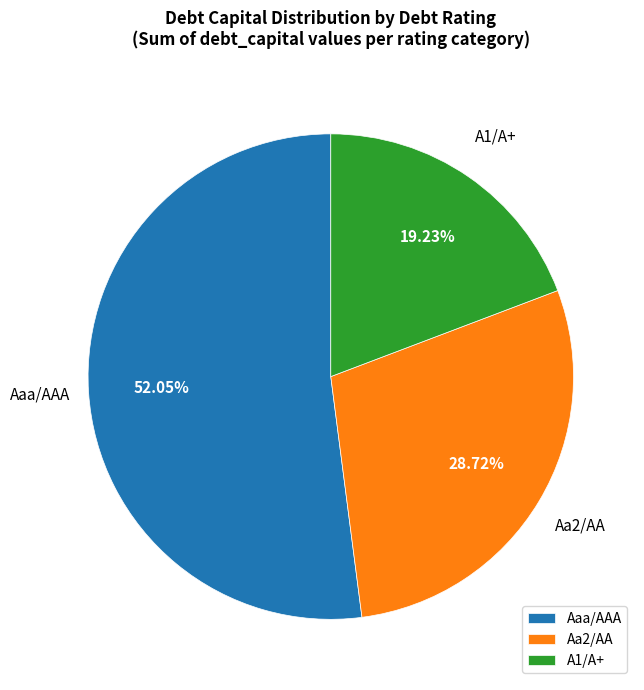

Do Aaa/AAA and A1/A+ together represent more than half of the pie?

Yes